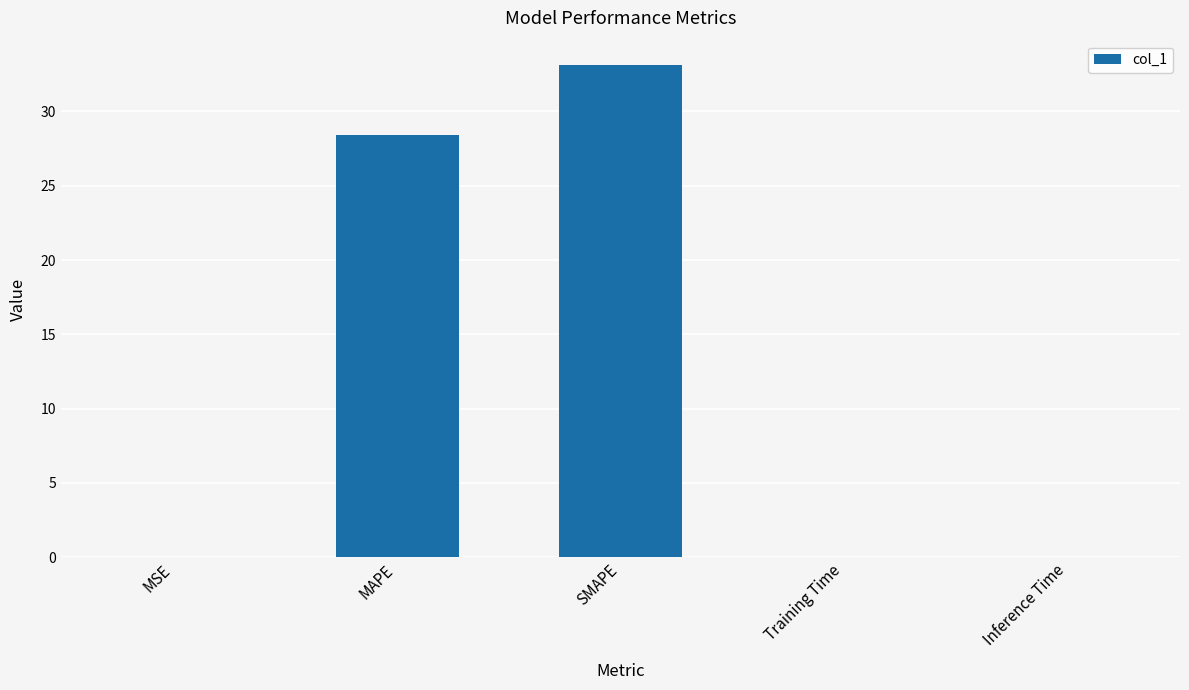

What is the ratio of the value at MAPE to the value at SMAPE?

0.9